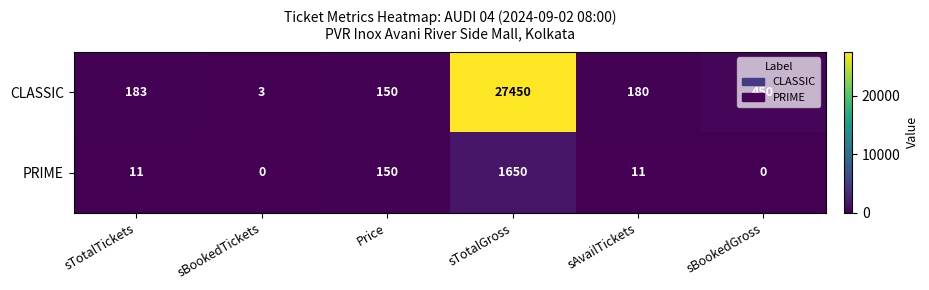

What is the spread (max minus min) of values at sBookedTickets?

3